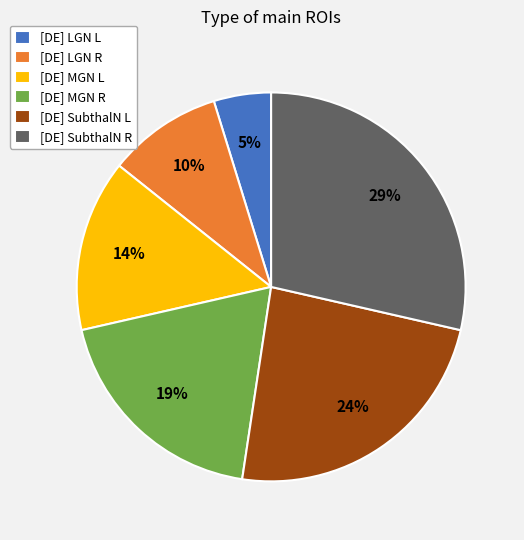

To the nearest percent, what is the difference between the largest and smallest slice percentages?

24%